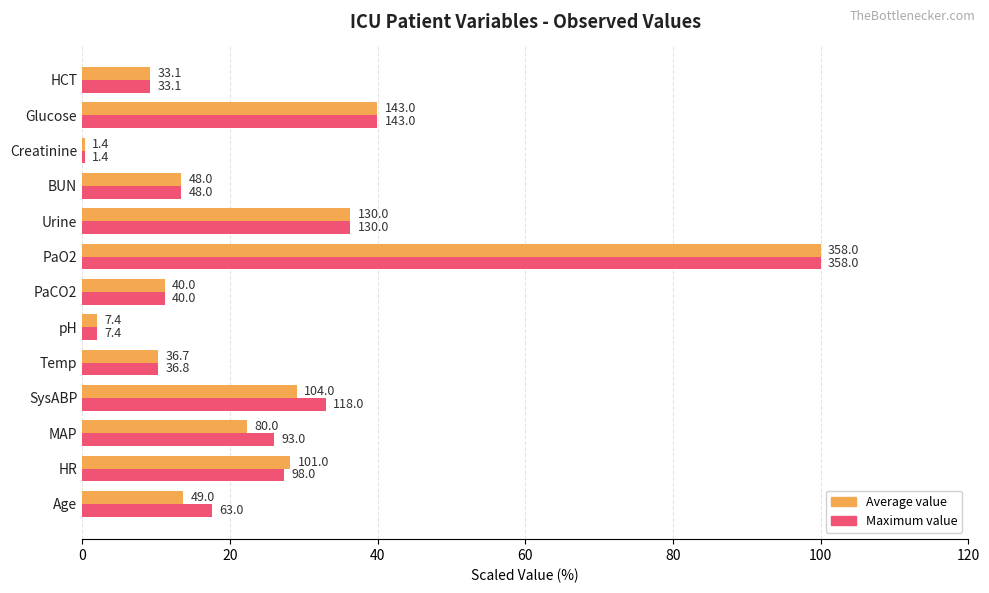

What are all the series names shown in the legend?

Average value, Maximum value